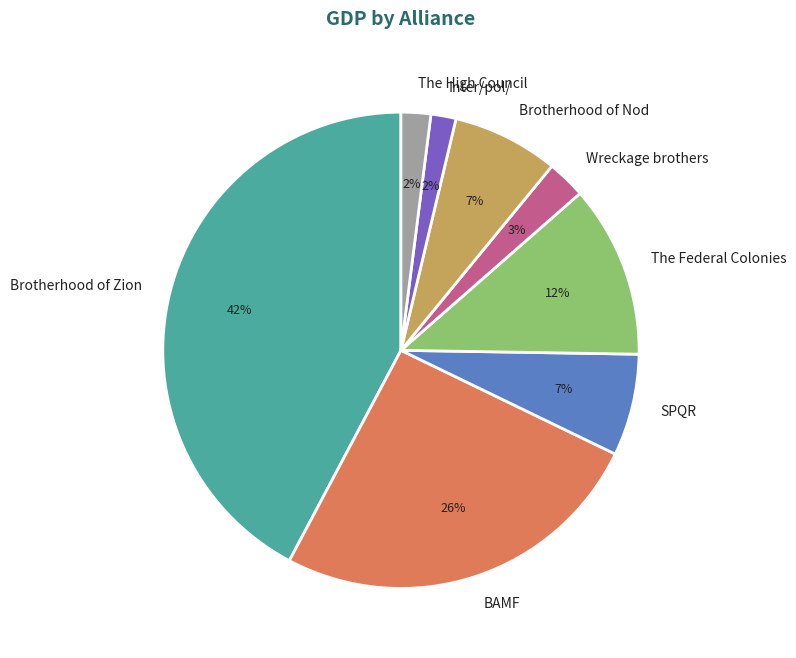

The The Federal Colonies slice represents 26% of the pie. True or false?

False